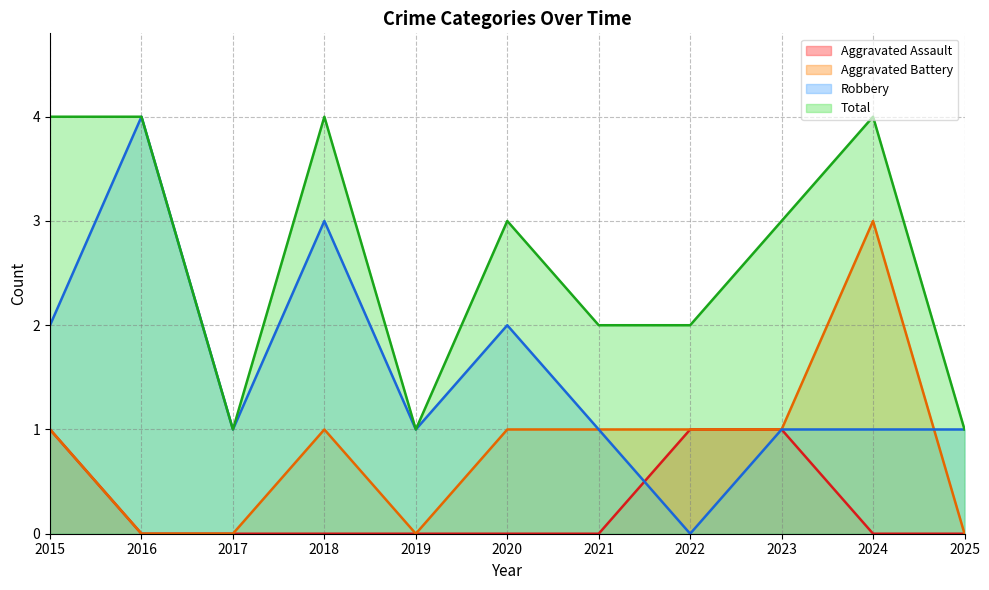

Reading left to right, what are all the values shown in this chart?

Aggravated Assault: 2015=1	2016=0	2017=0	2018=0	2019=0	2020=0	2021=0	2022=1	2023=1	2024=0	2025=0
Aggravated Battery: 2015=1	2016=0	2017=0	2018=1	2019=0	2020=1	2021=1	2022=1	2023=1	2024=3	2025=0
Robbery: 2015=2	2016=4	2017=1	2018=3	2019=1	2020=2	2021=1	2022=0	2023=1	2024=1	2025=1
Total: 2015=4	2016=4	2017=1	2018=4	2019=1	2020=3	2021=2	2022=2	2023=3	2024=4	2025=1